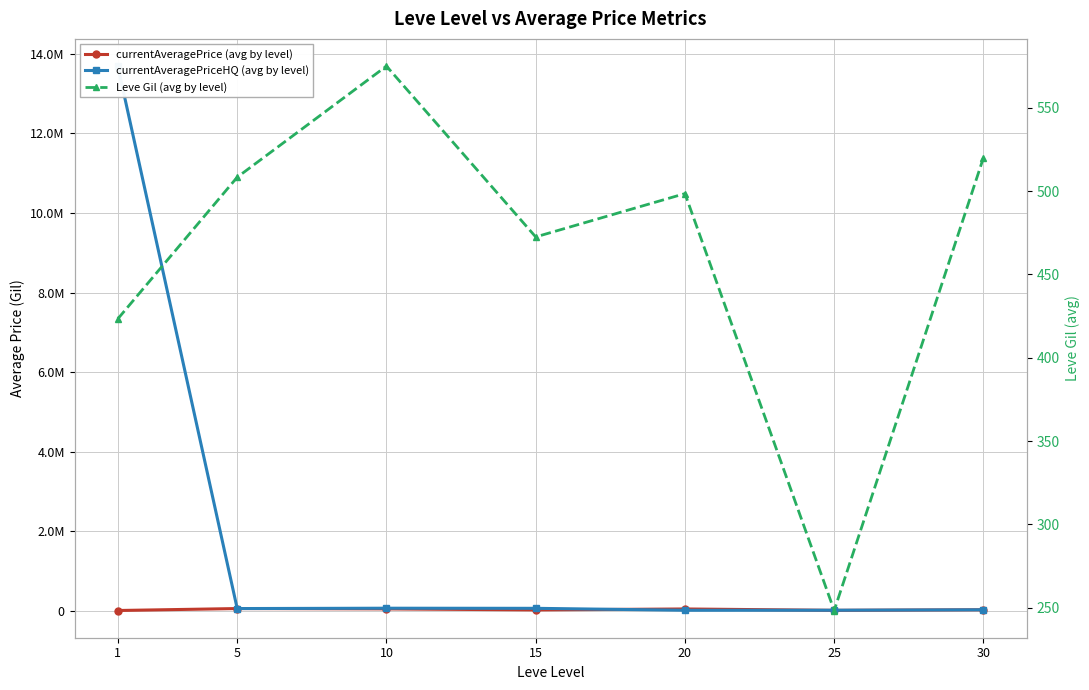

The value of Leve Gil (avg by level) at 1 is 248.2. True or false?

False